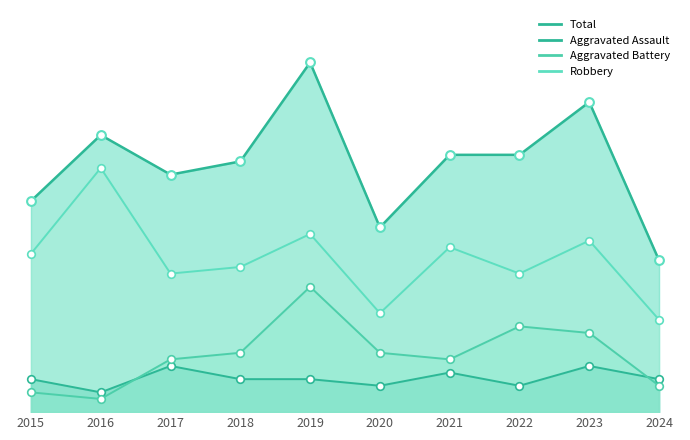

Which series has the widest spread of Y values?

Total